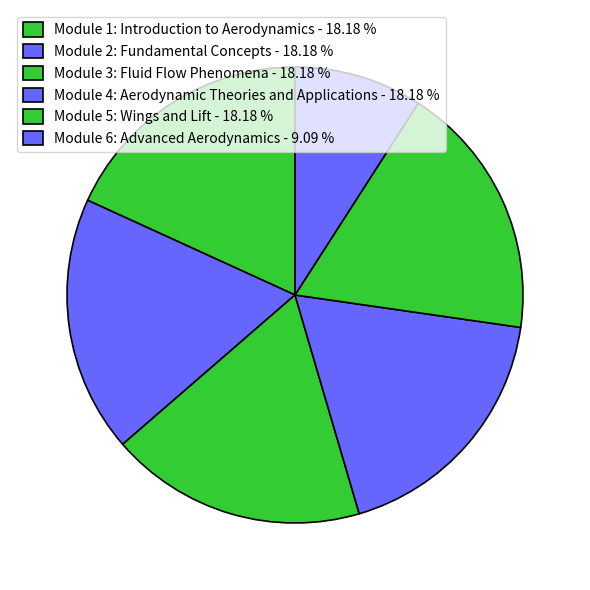

To the nearest percent, what is the difference between the largest and smallest slice percentages?

9%